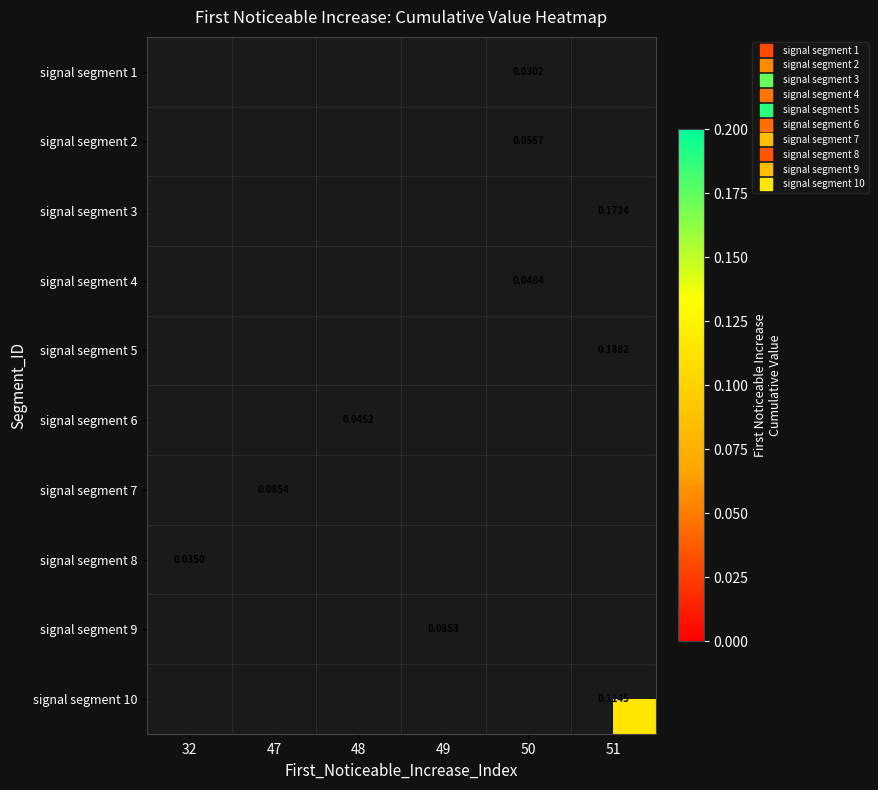

Is the value of signal segment 6 at 32 greater than the value of signal segment 3 at 50?

No